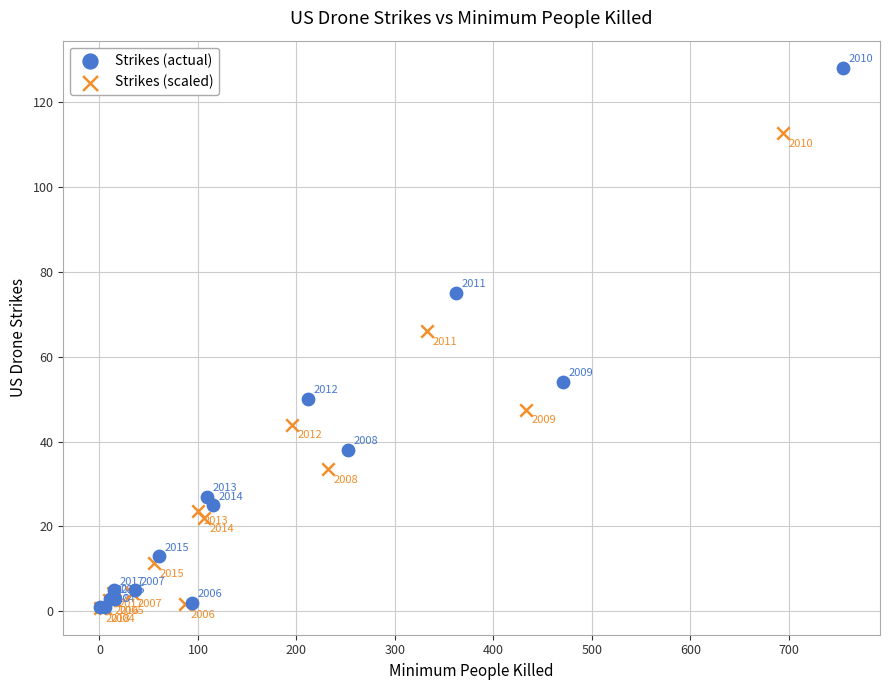

What are all the series names shown in the legend?

Strikes (actual), Strikes (scaled)